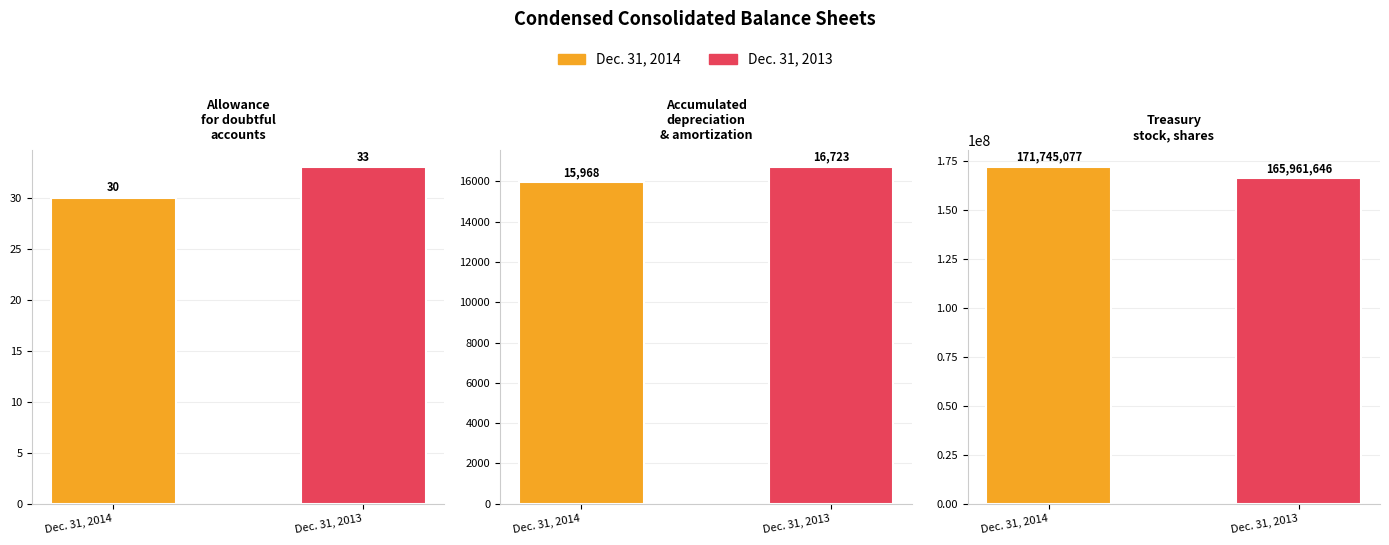

What is the maximum value shown in the chart?

171745077